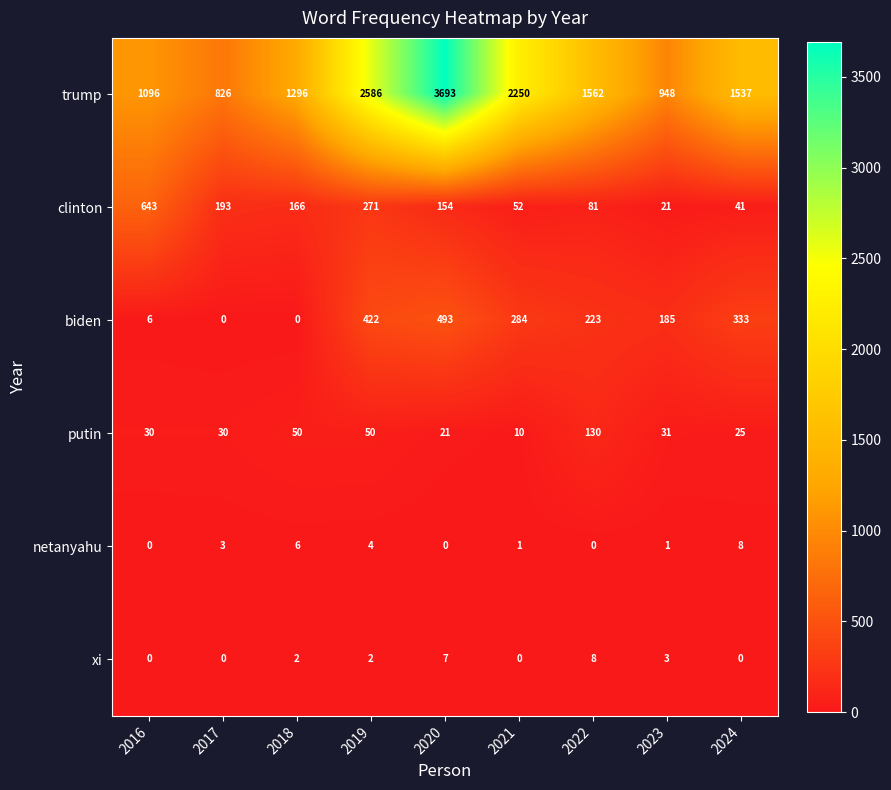

The netanyahu series shows 2 at 2023. True or false?

False